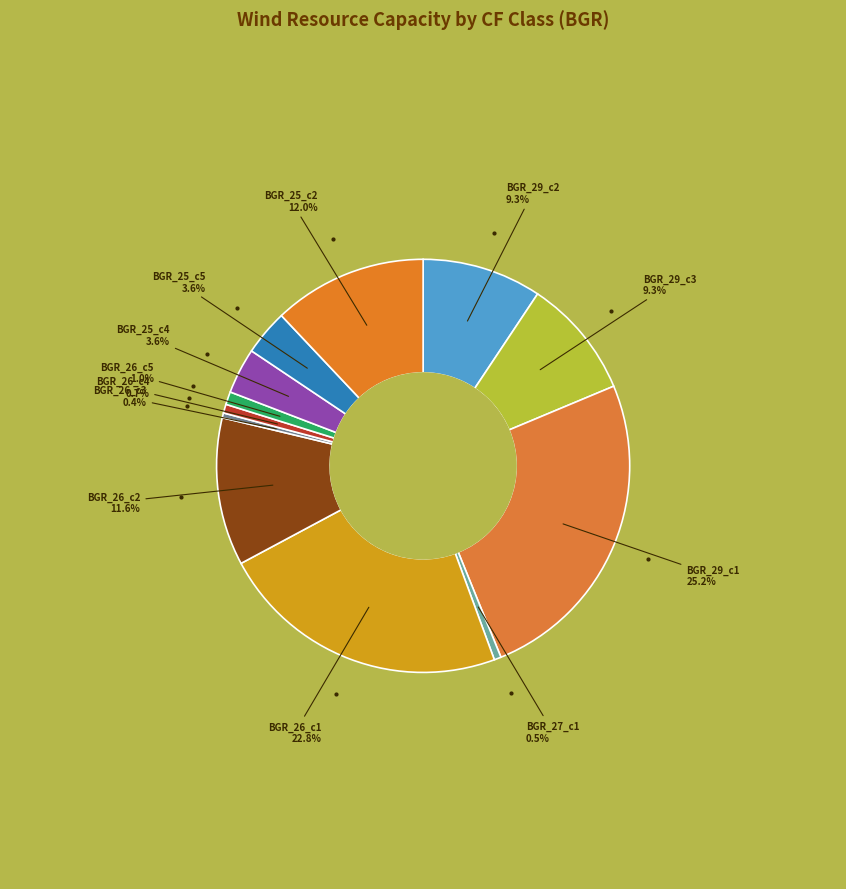

How many slices are in this pie chart?

12